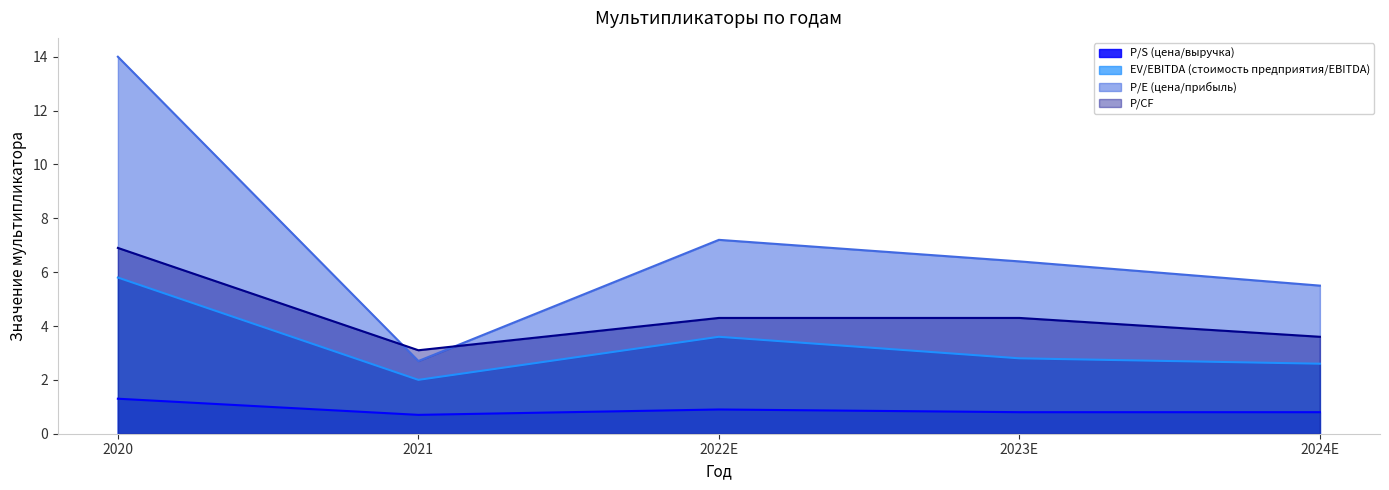

What is the maximum value shown in the chart?

14.0